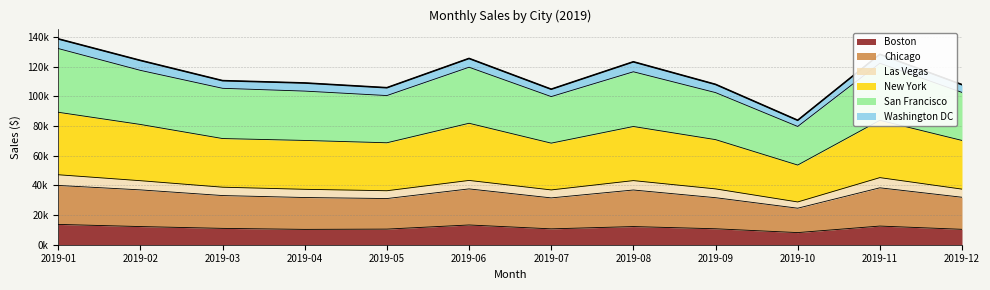

How many data points does each series have?

12